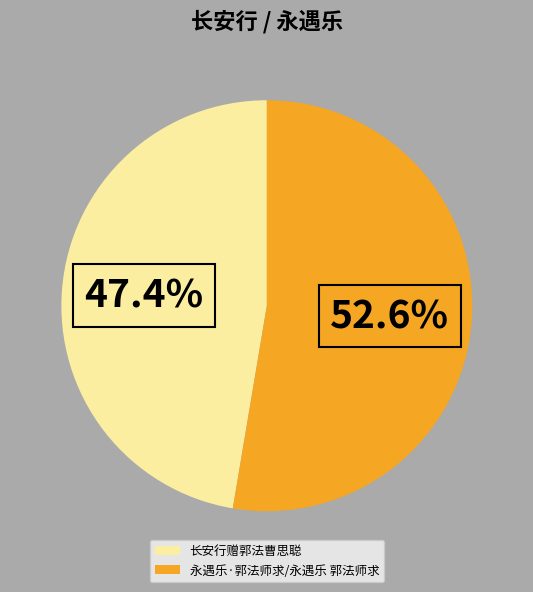

Is the sum of 长安行赠郭法曹思聪 and 永遇乐·郭法师求/永遇乐 郭法师求 greater than half?

Yes